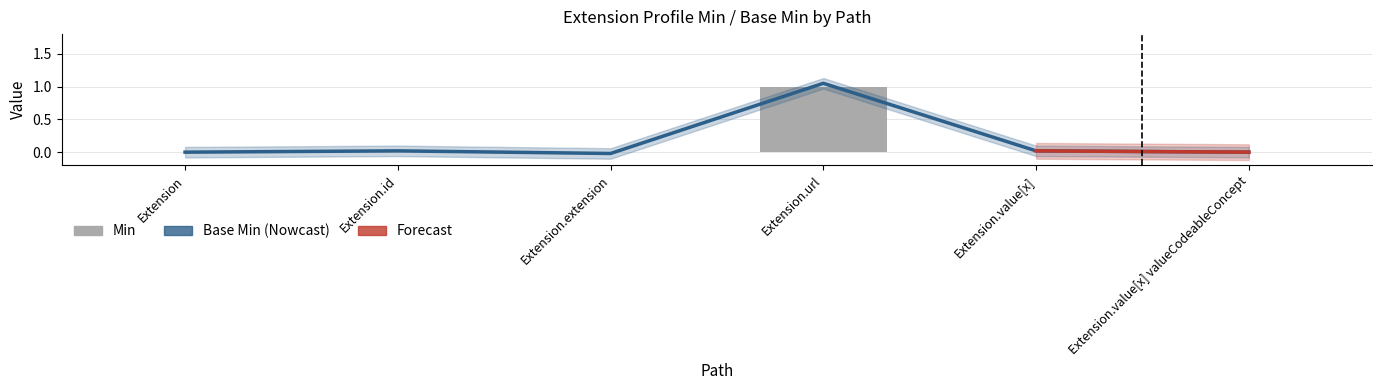

Which series has the largest range (max minus min)?

Base Min